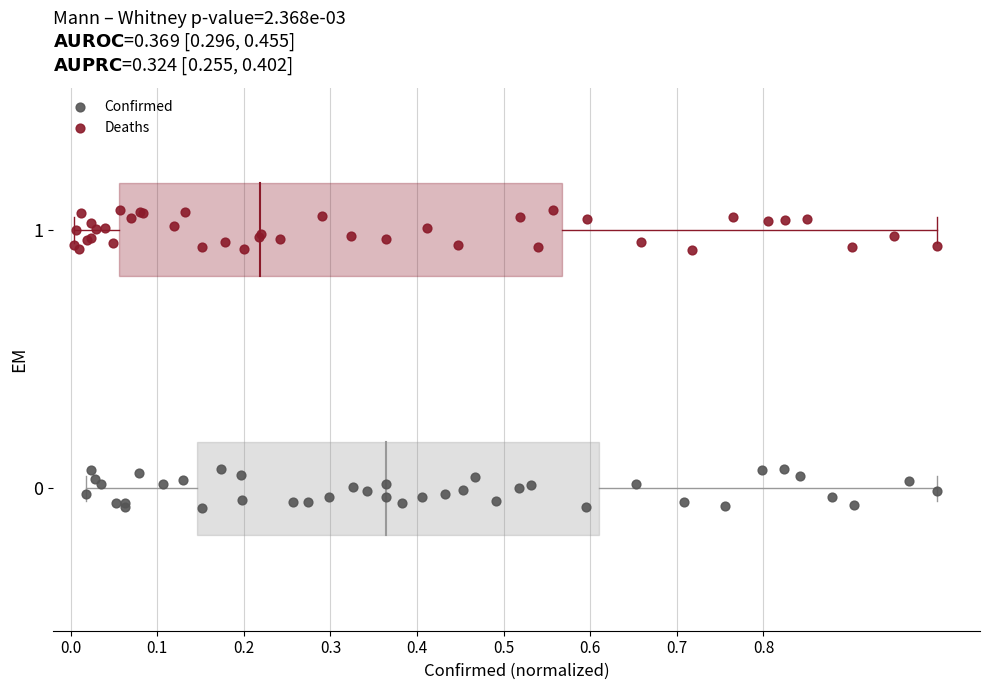

What are all the series names shown in the legend?

Confirmed, Deaths